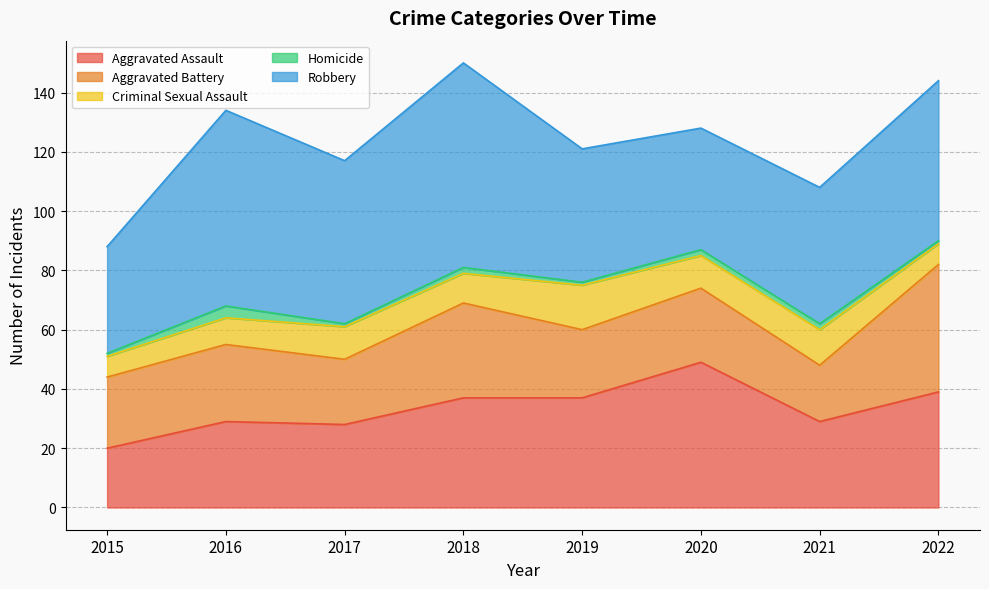

True or false: Robbery has a value of 40 at 2018.

False